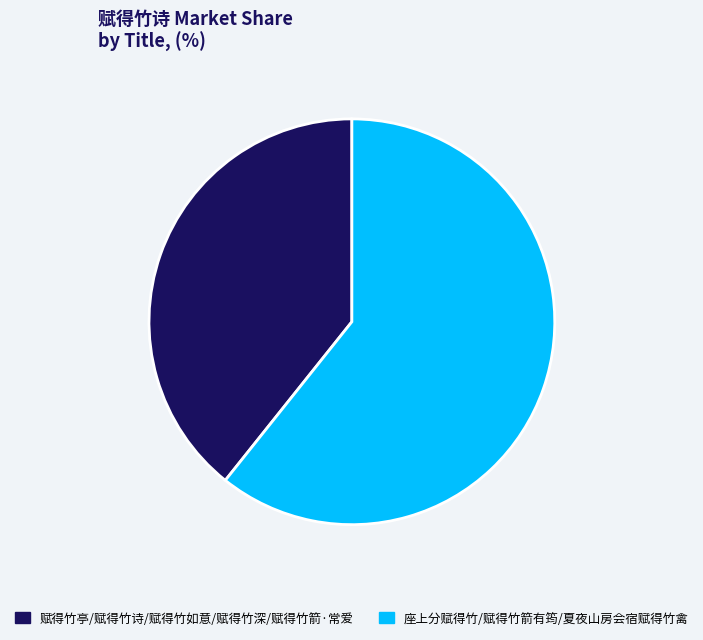

Is there a majority slice in this chart?

Yes